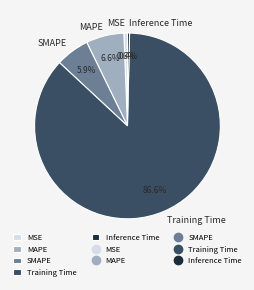

Which category has the biggest portion of the pie?

Training Time